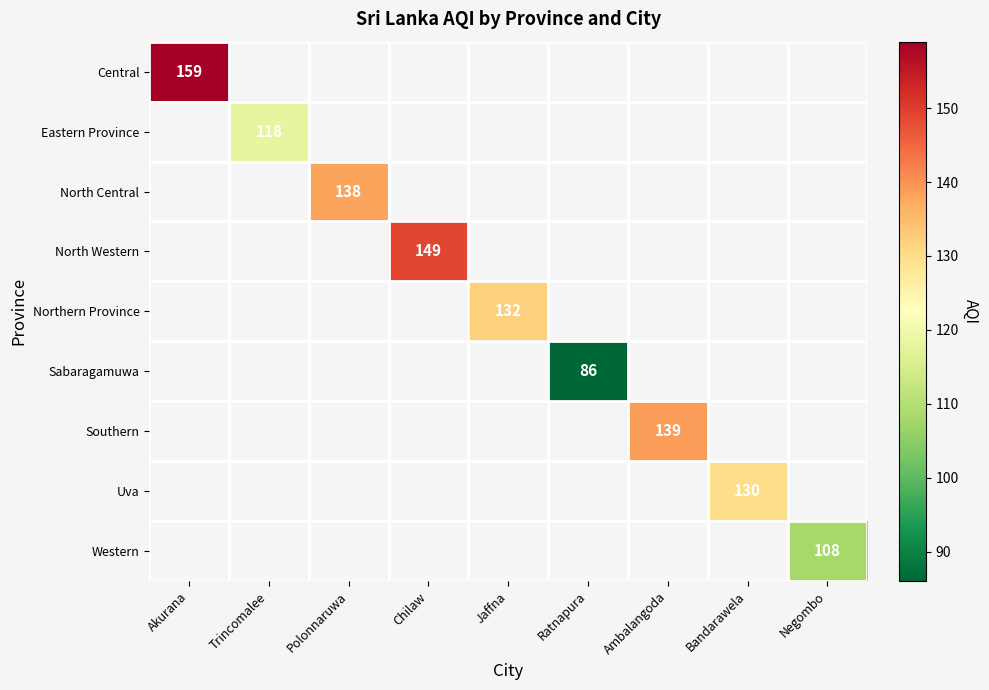

How many series are shown in this chart?

9